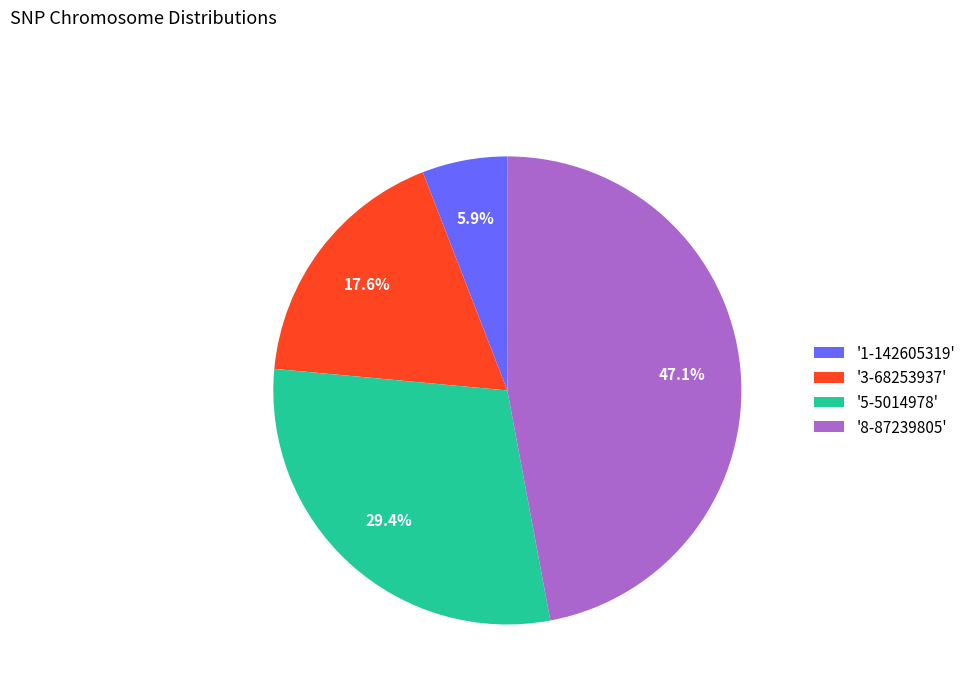

Rank the categories by value from highest to lowest.

'8-87239805', '5-5014978', '3-68253937', '1-142605319'